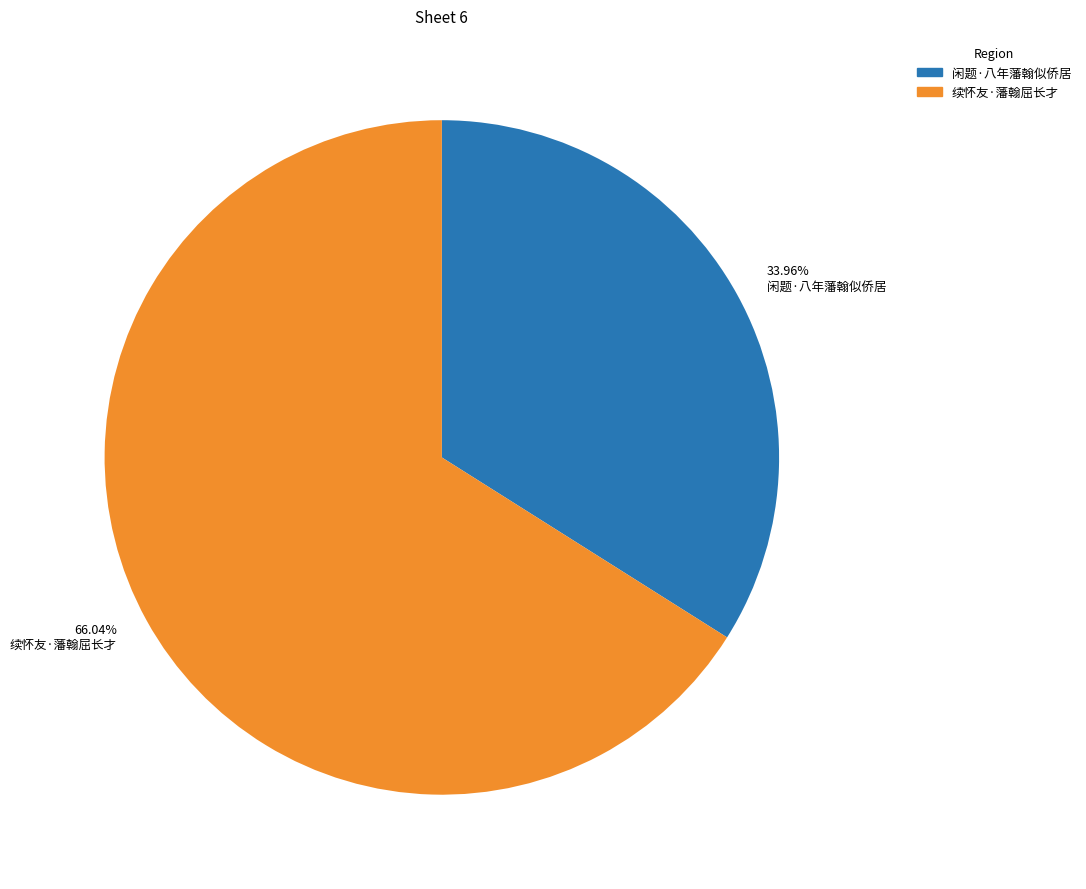

Which category has the biggest portion of the pie?

续怀友·藩翰屈长才